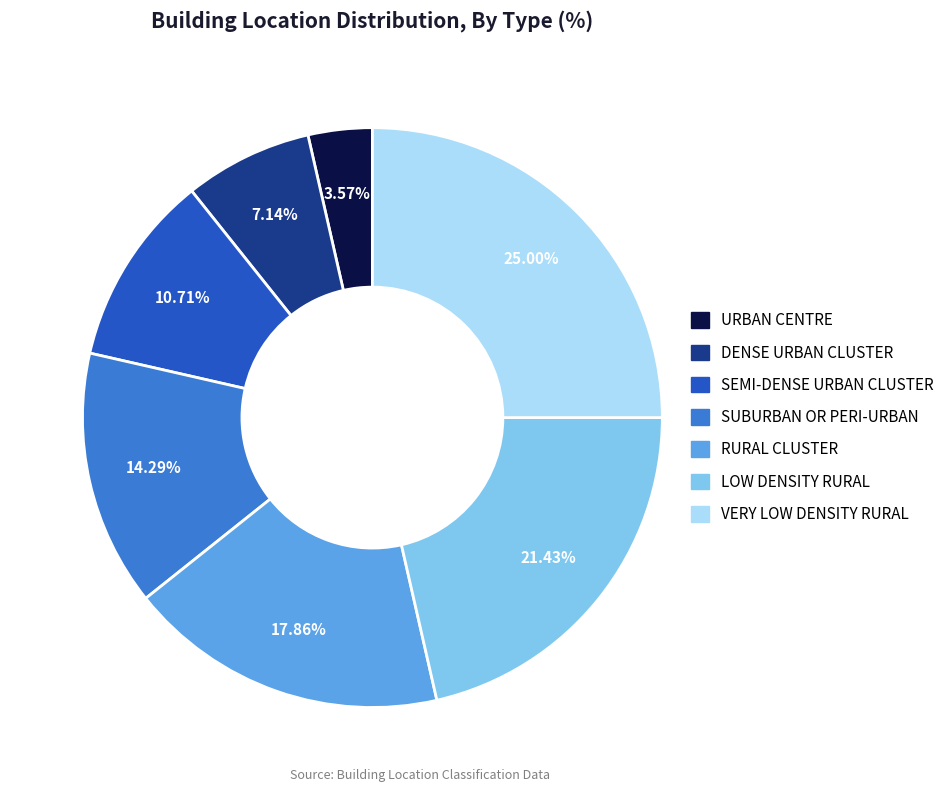

What percentage is NOT represented by VERY LOW DENSITY RURAL?

75.0%